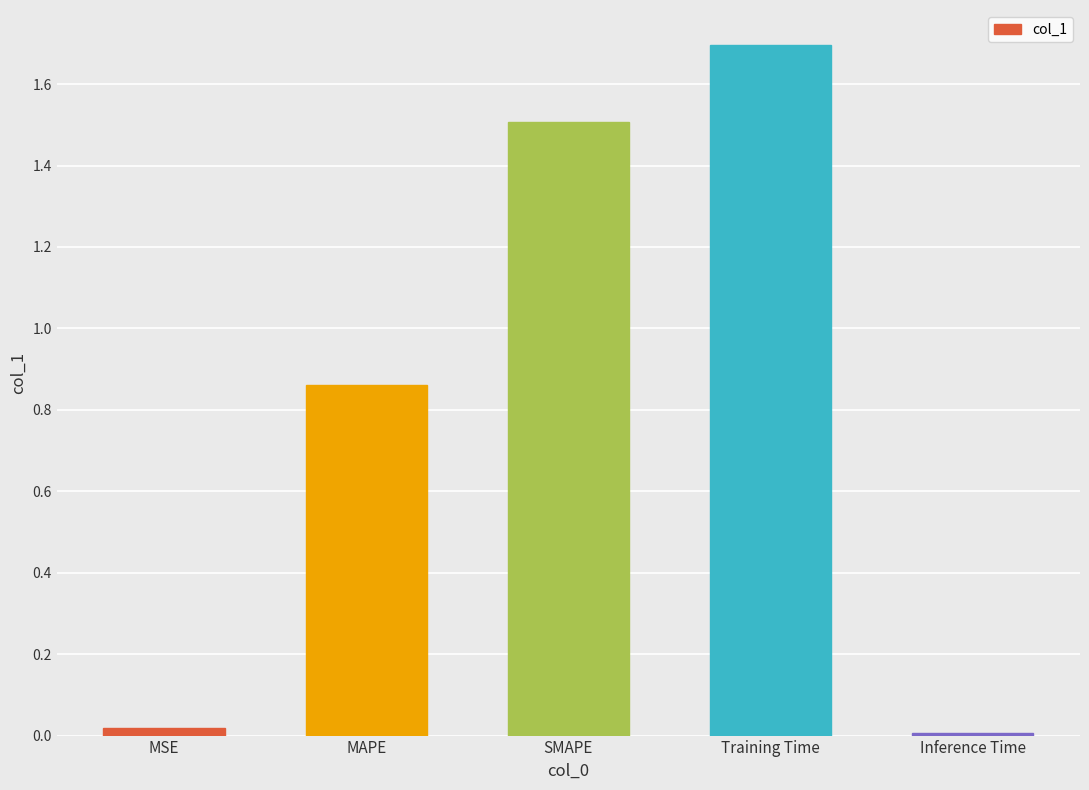

What is the average value?

0.8